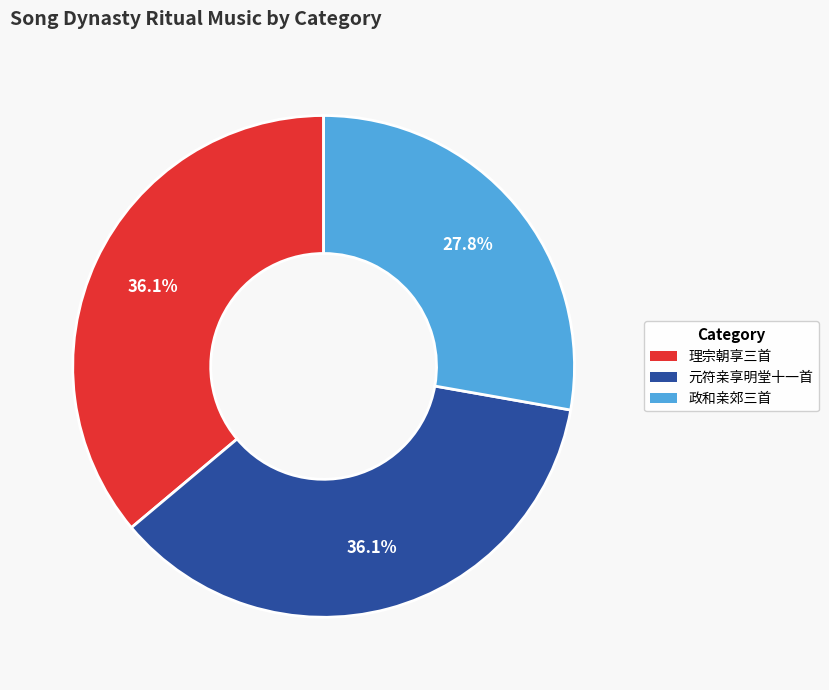

What is the total percentage of 政和亲郊三首 and 元符亲享明堂十一首?

63.9%